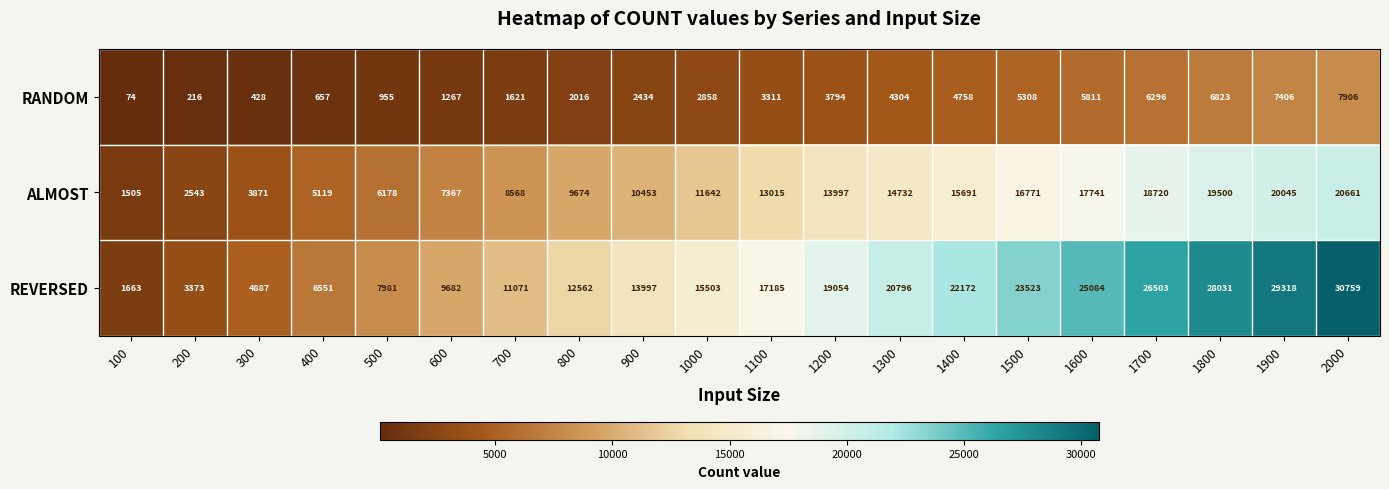

Rank the series by their maximum value, from highest to lowest.

REVERSED, ALMOST, RANDOM